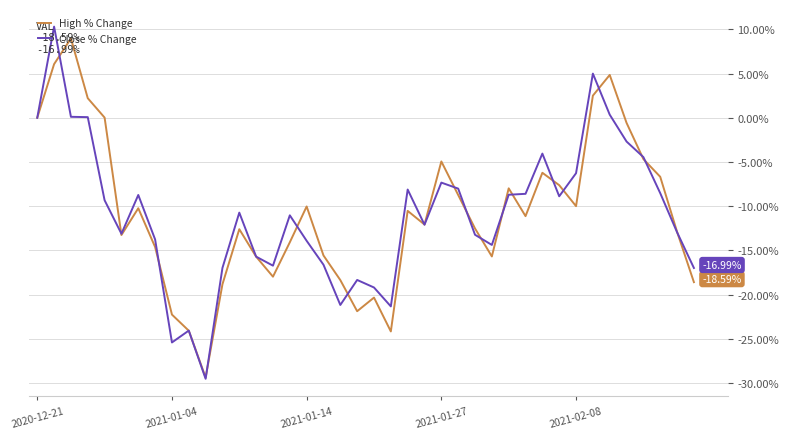

What is the smallest value displayed?

-29.5